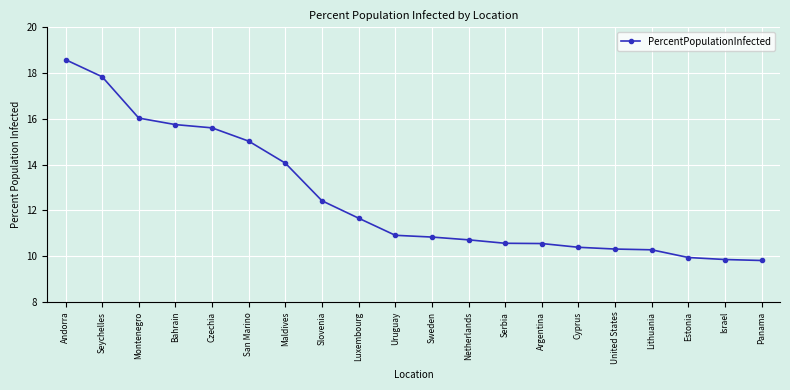

Is it true that the value at Slovenia is 4.9?

False